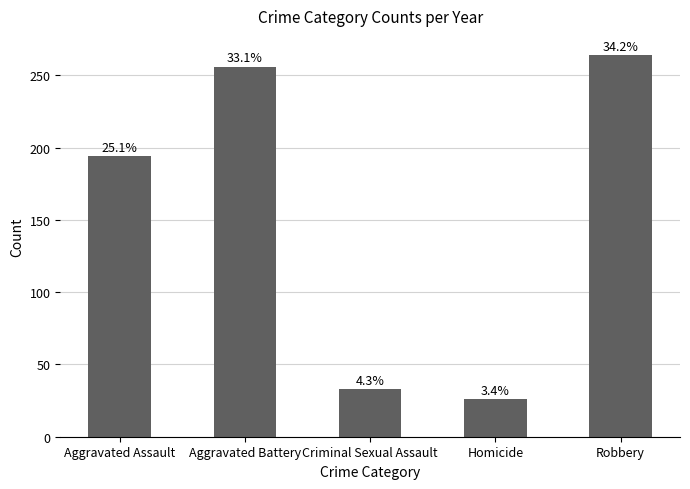

Does the chart contain any negative values?

No